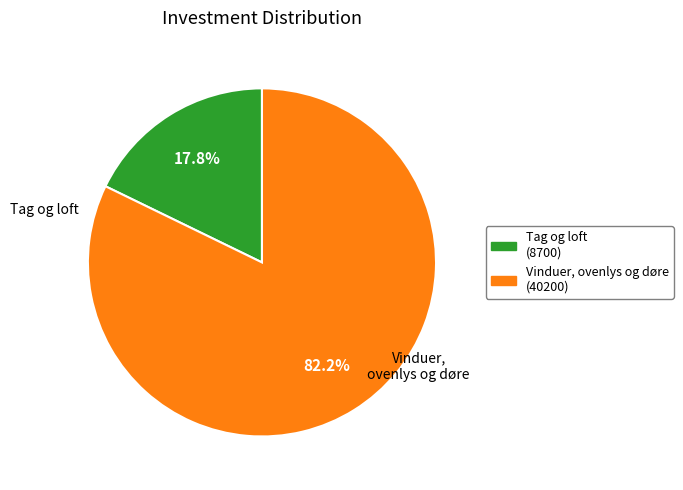

True or false: Tag og loft accounts for 18% of the total.

True